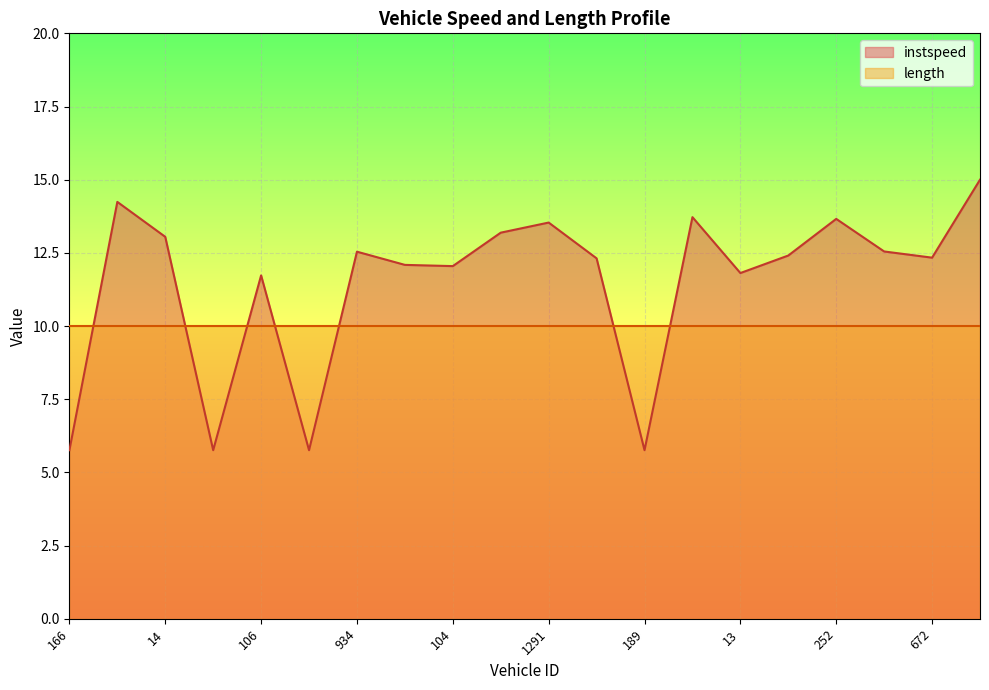

How many distinct data groups are displayed?

2